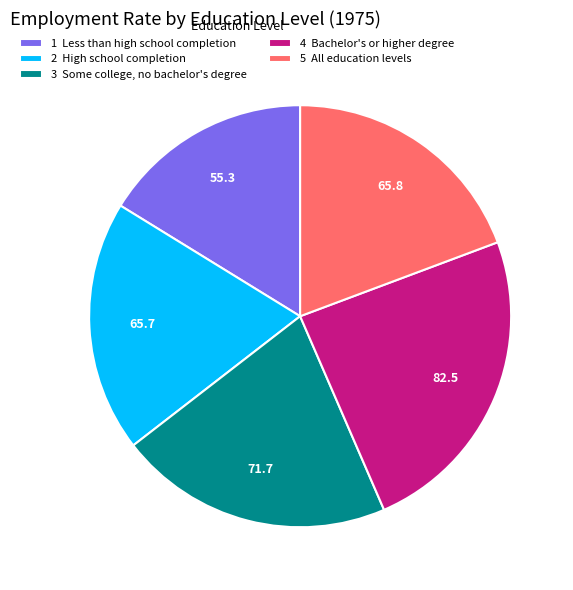

How many segments does this pie chart have?

5